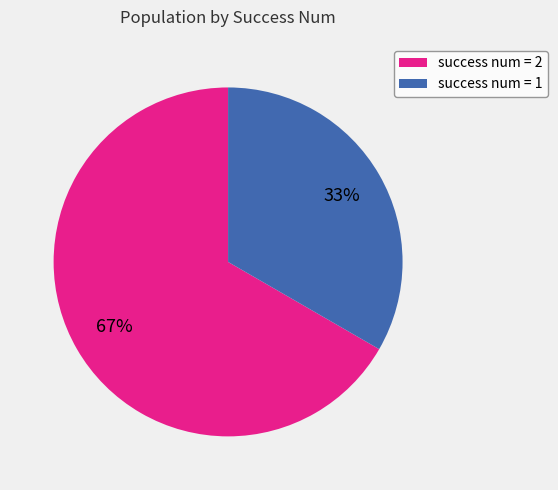

Is there a majority slice in this chart?

Yes